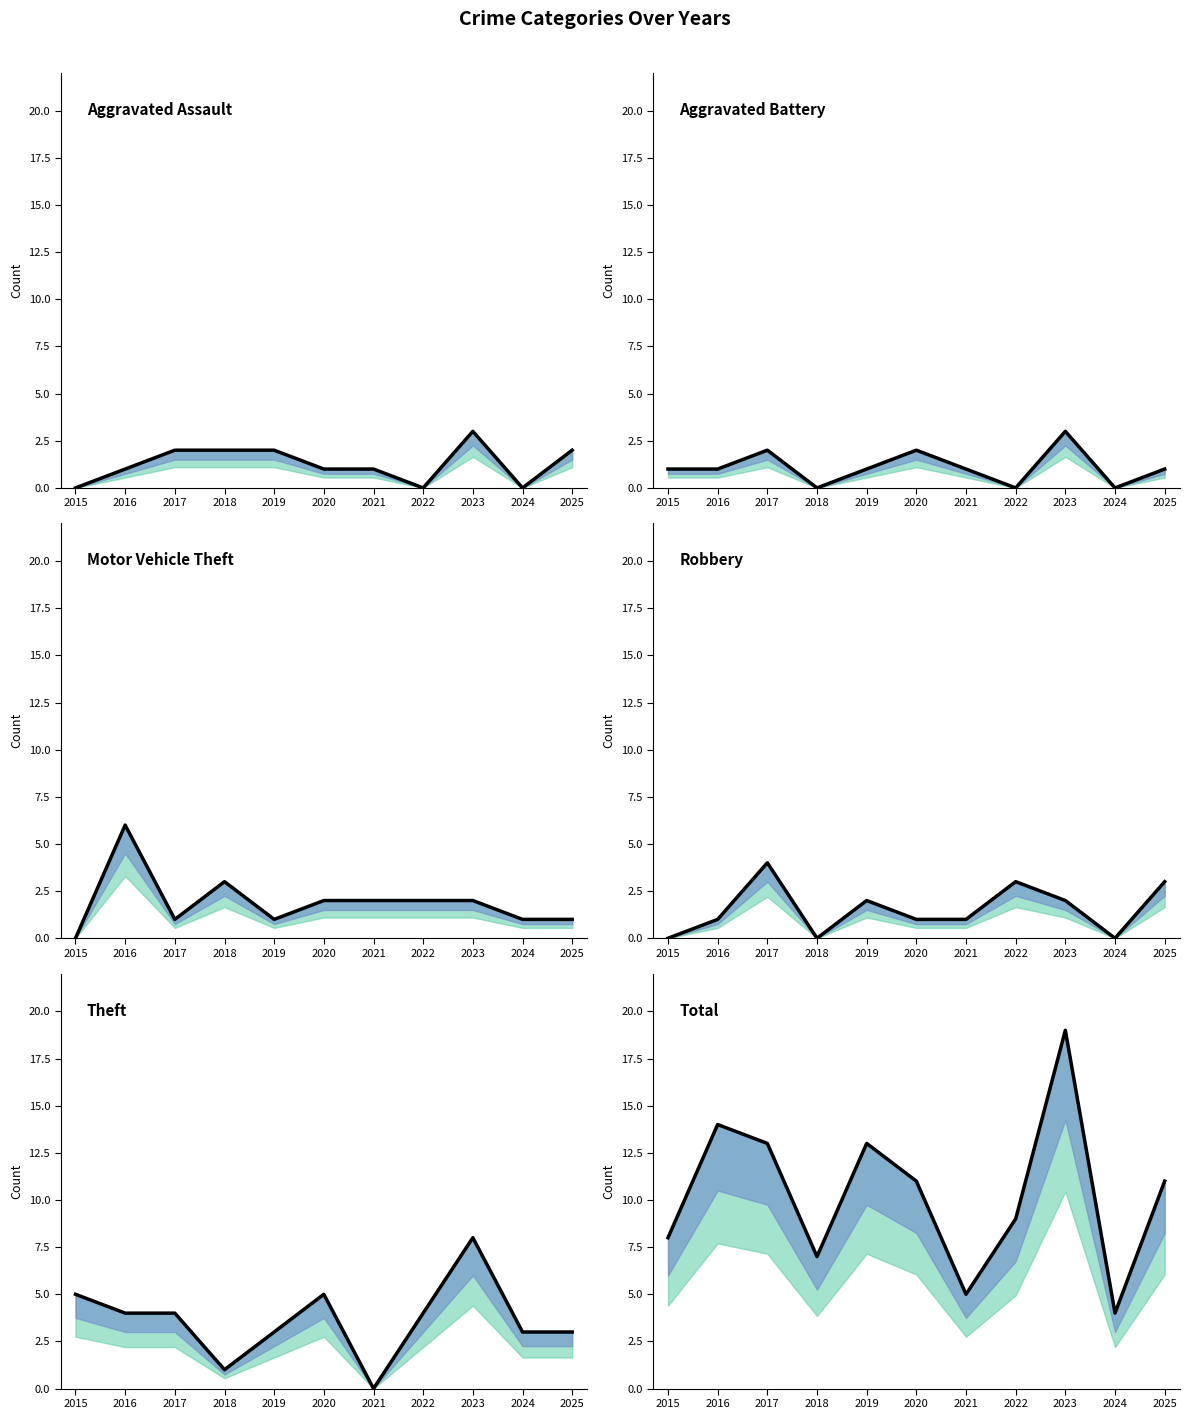

What is the maximum value shown in the chart?

19